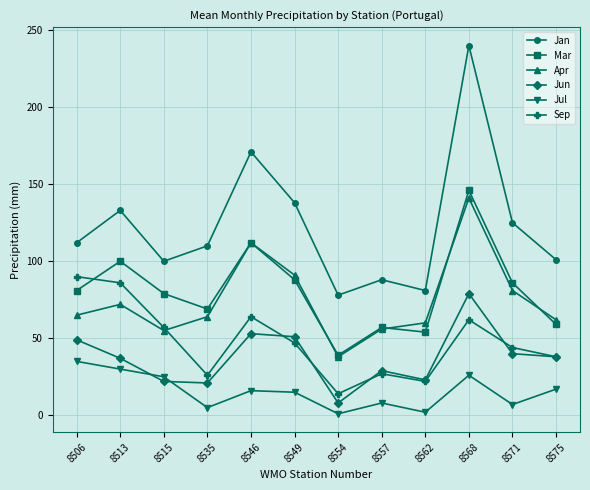

At which label does Jan reach its peak?

8568